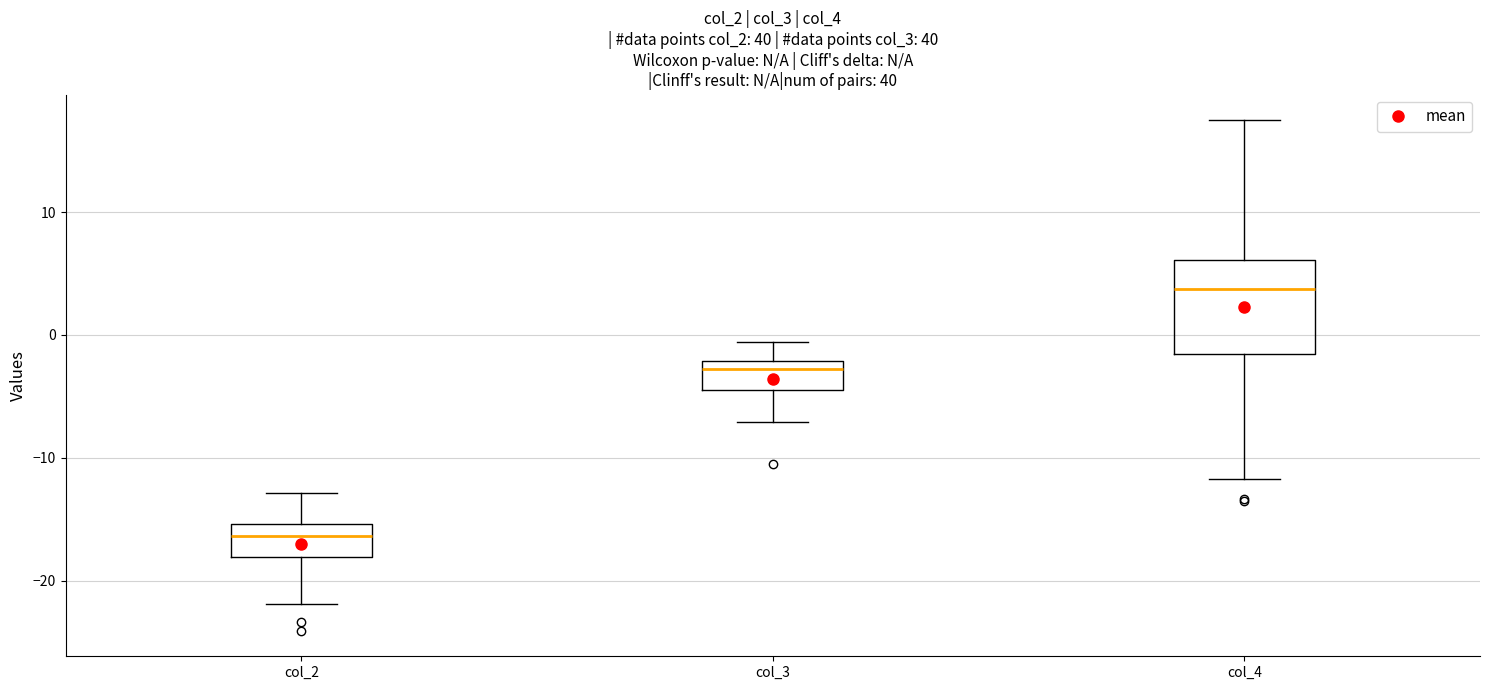

Where is the upper edge of the box for col_4 on the y-axis? The values are not printed on the chart, so give them approximately, as read against the axis.

6